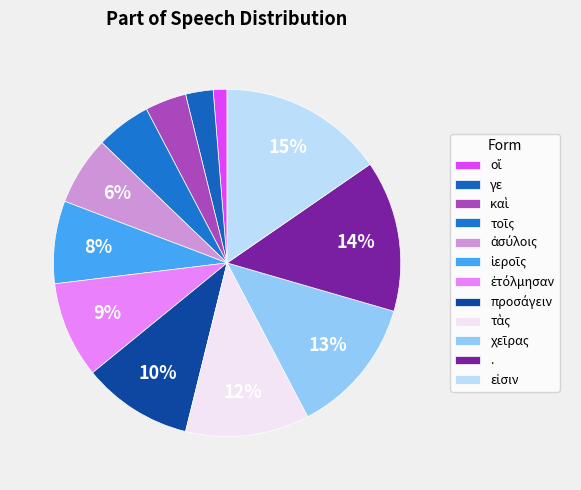

Does προσάγειν account for over 50% of the chart?

No